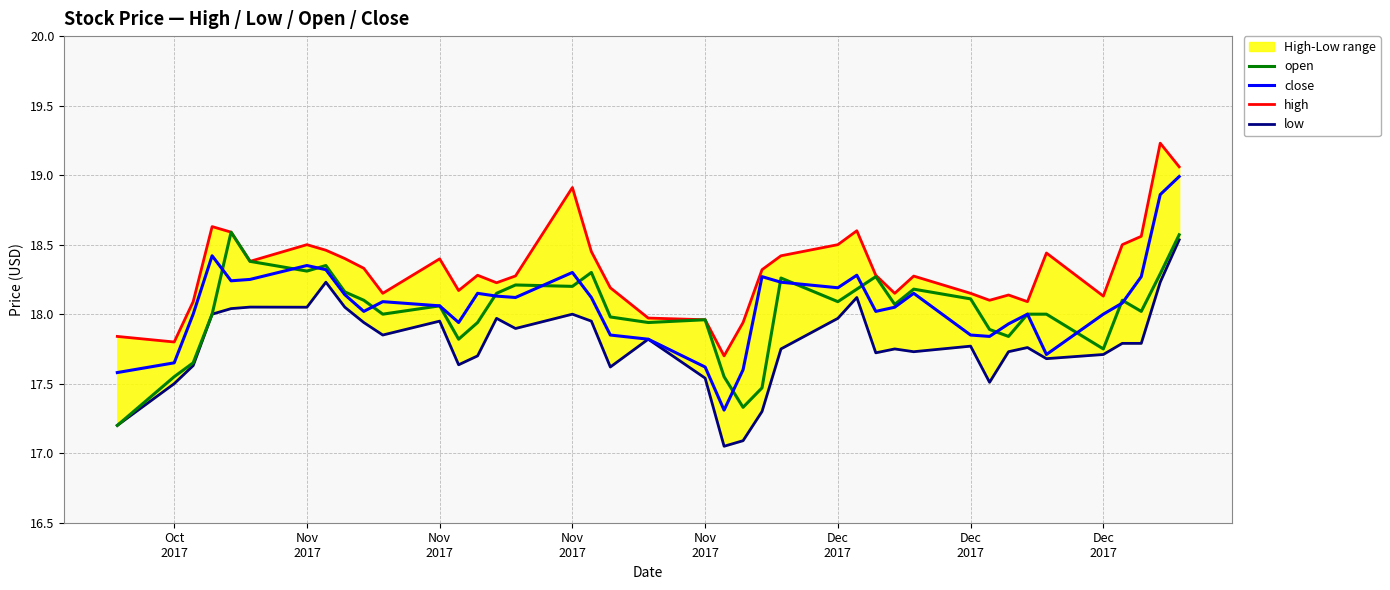

Rank the series by their maximum value, from lowest to highest.

low, open, close, high